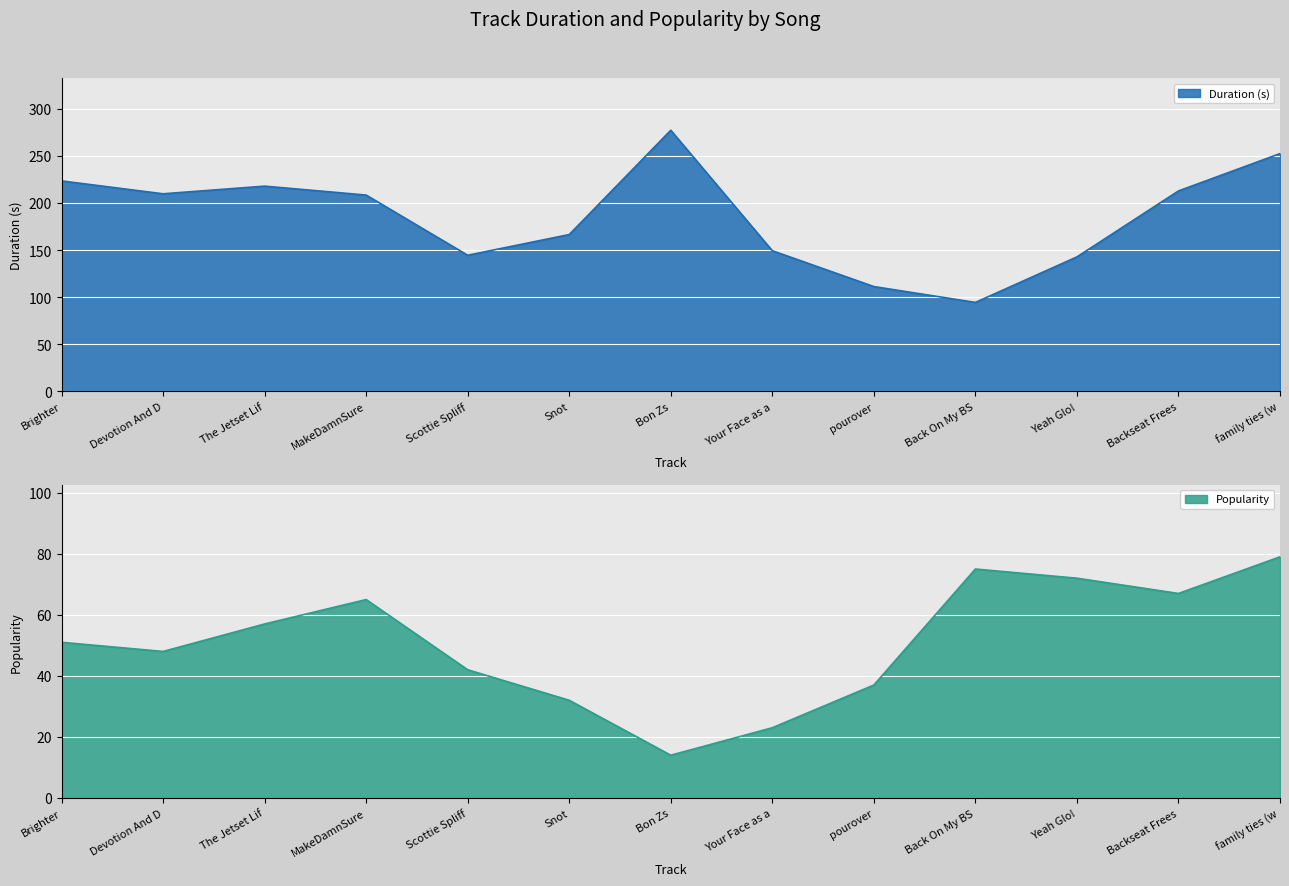

What is the maximum value for Duration (s)?

277.0